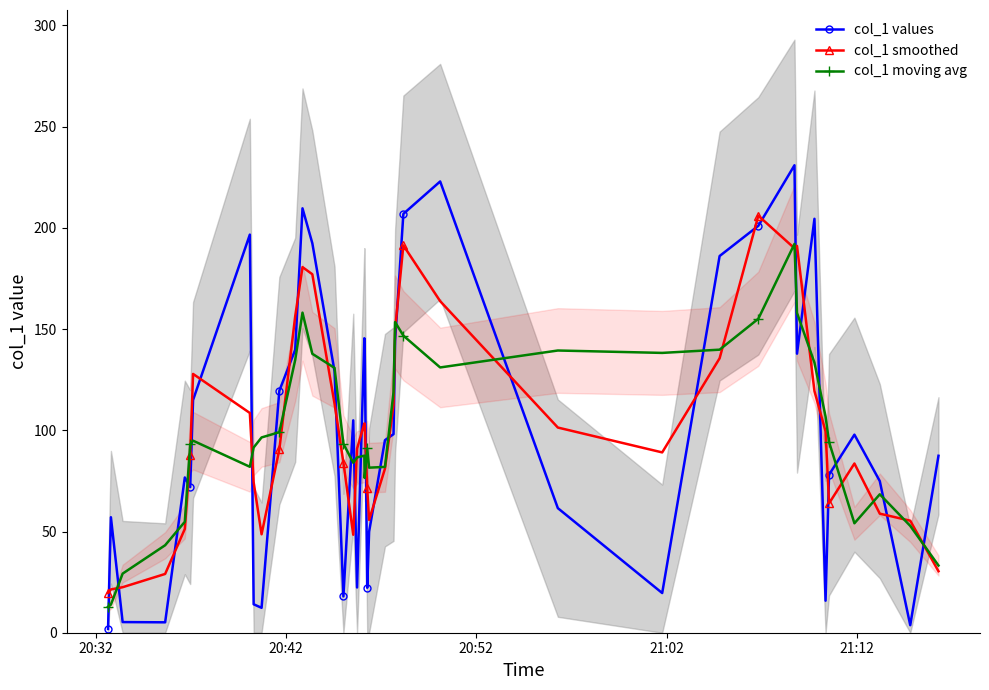

After their last crossing, which series has the higher values: col_1 smoothed or col_1 values?

col_1 values